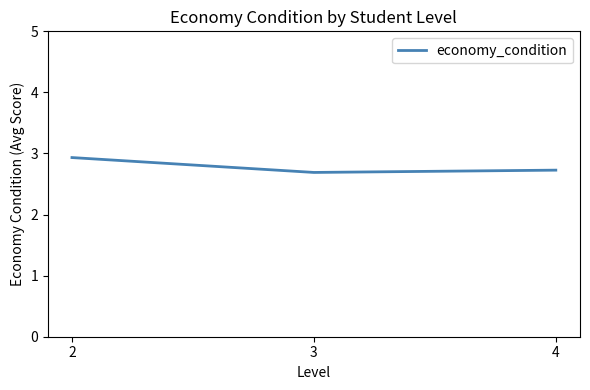

How many categories are shown in the chart?

3